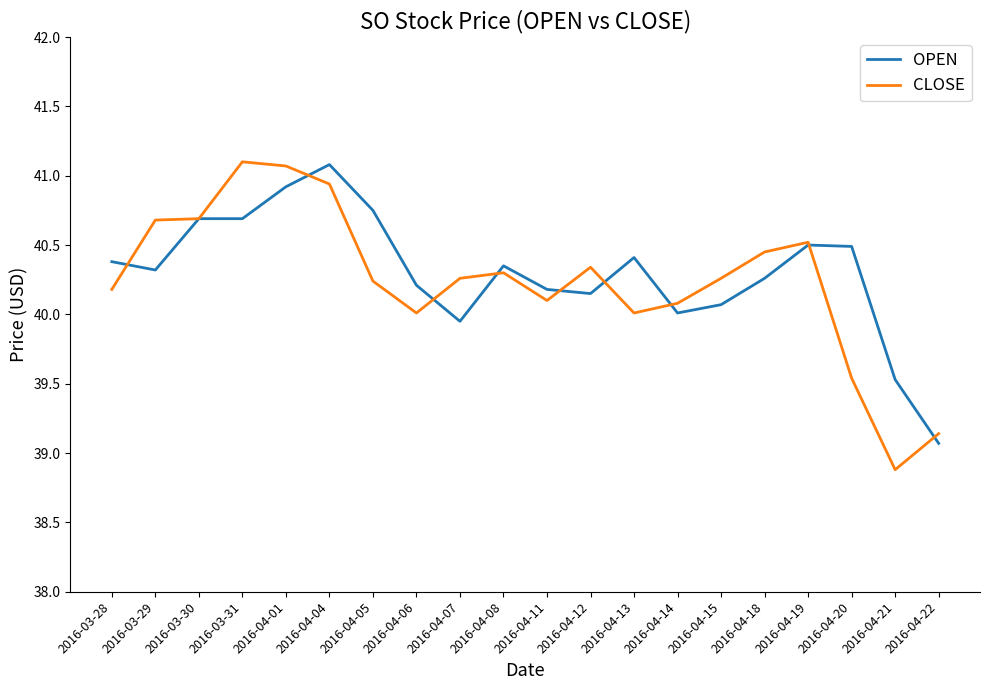

At 2016-04-15, list the series in order from smallest to largest.

OPEN, CLOSE